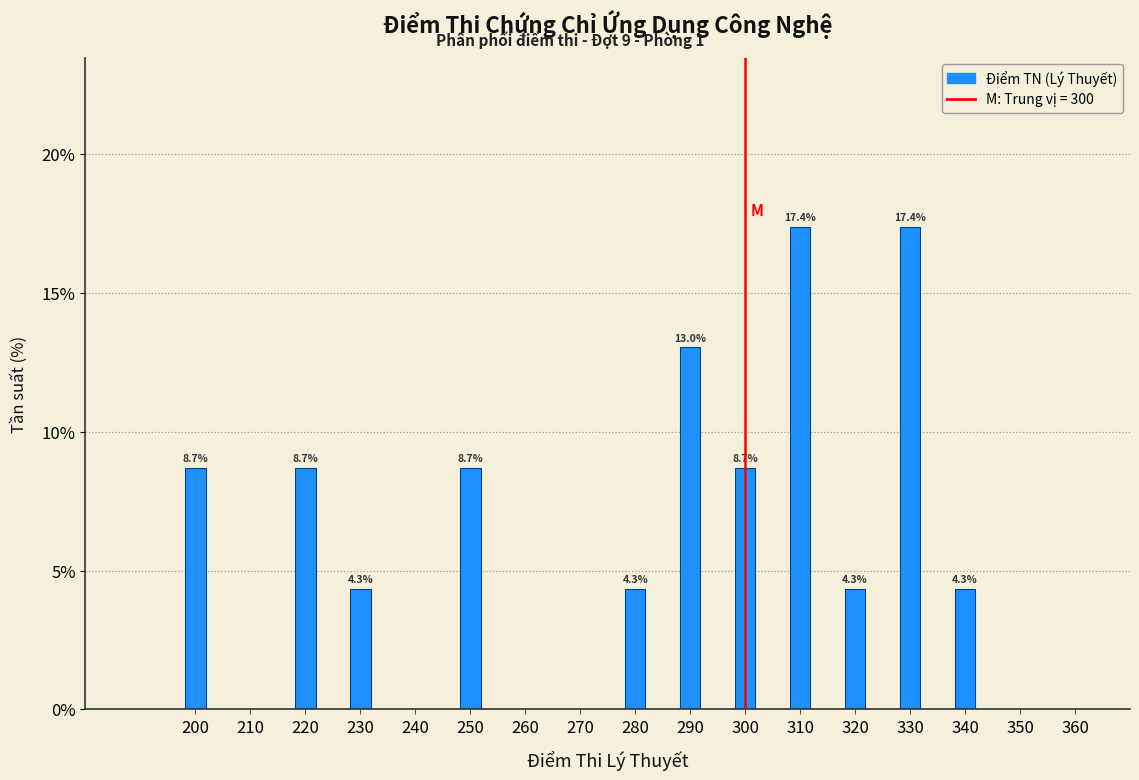

Reading left to right, list all the values displayed in this chart.

200=8.7	220=8.7	230=4.3	250=8.7	280=4.3	290=13.0	300=8.7	310=17.4	320=4.3	330=17.4	340=4.3